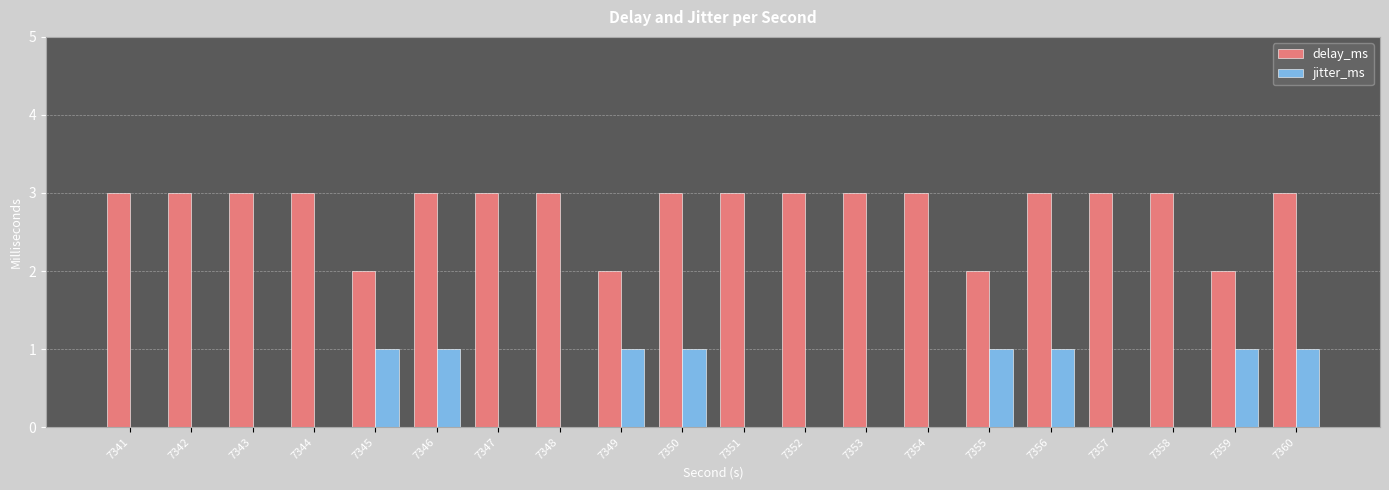

Reading left to right, extract all data points from this chart.

delay_ms: 3	3	3	3	2	3	3	3	2	3	3	3	3	3	2	3	3	3	2	3
jitter_ms: 0	0	0	0	1	1	0	0	1	1	0	0	0	0	1	1	0	0	1	1